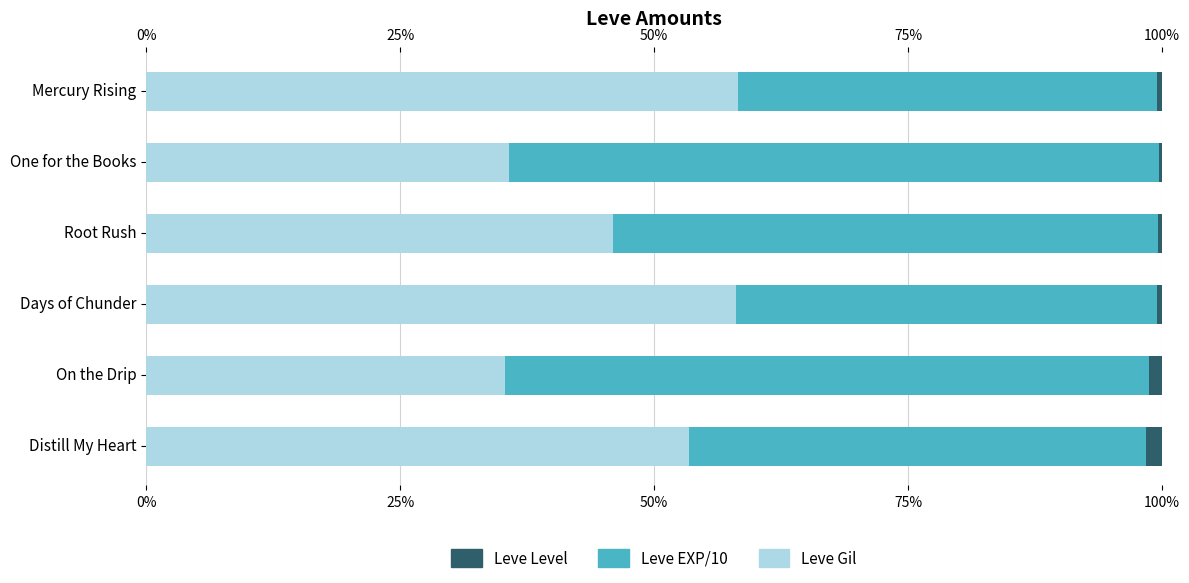

What is the sum of all Leve EXP/10 values?

3.1